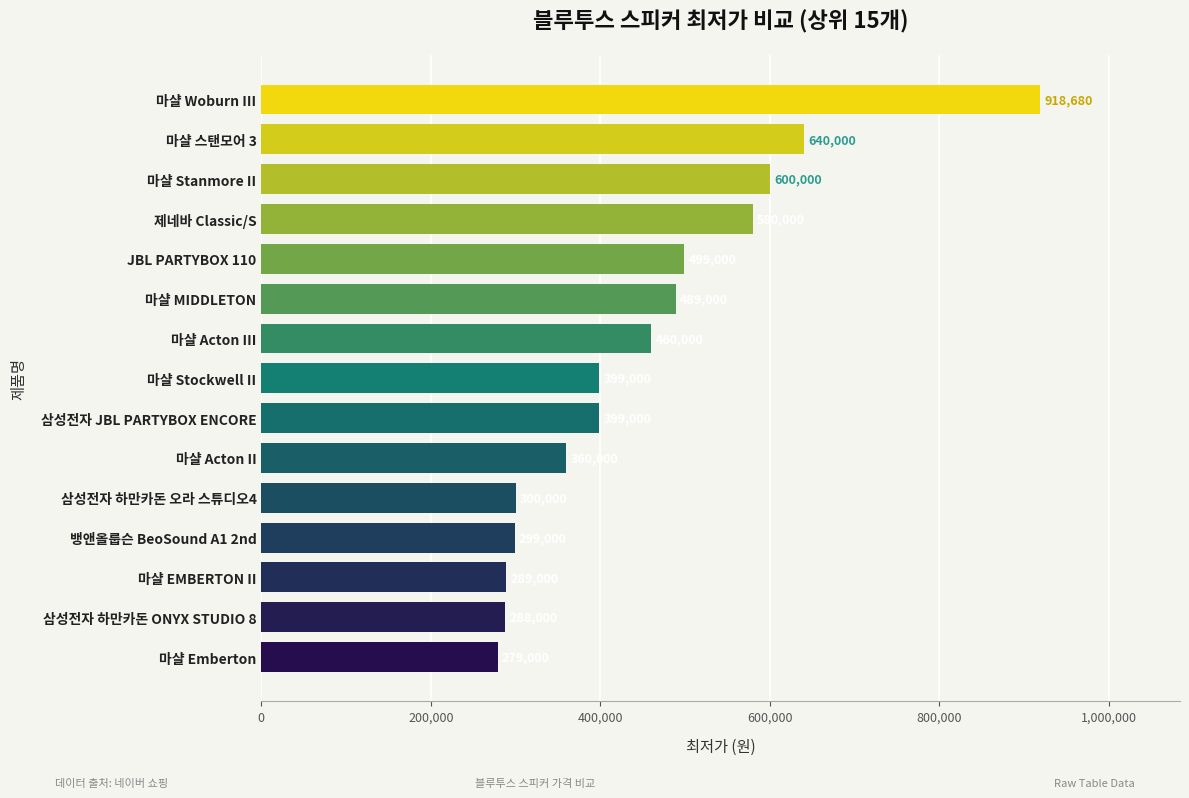

Between 삼성전자 하만카돈 오라 스튜디오4 and 마샬 Woburn III, which is larger?

마샬 Woburn III